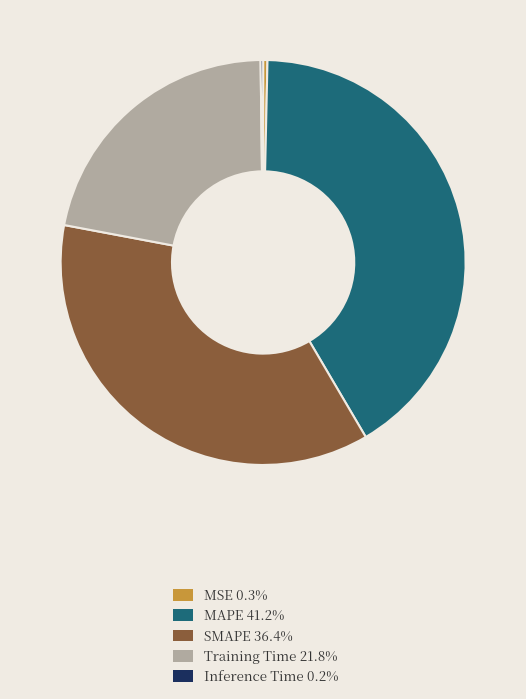

Combined, do MAPE and SMAPE account for over 50%?

Yes